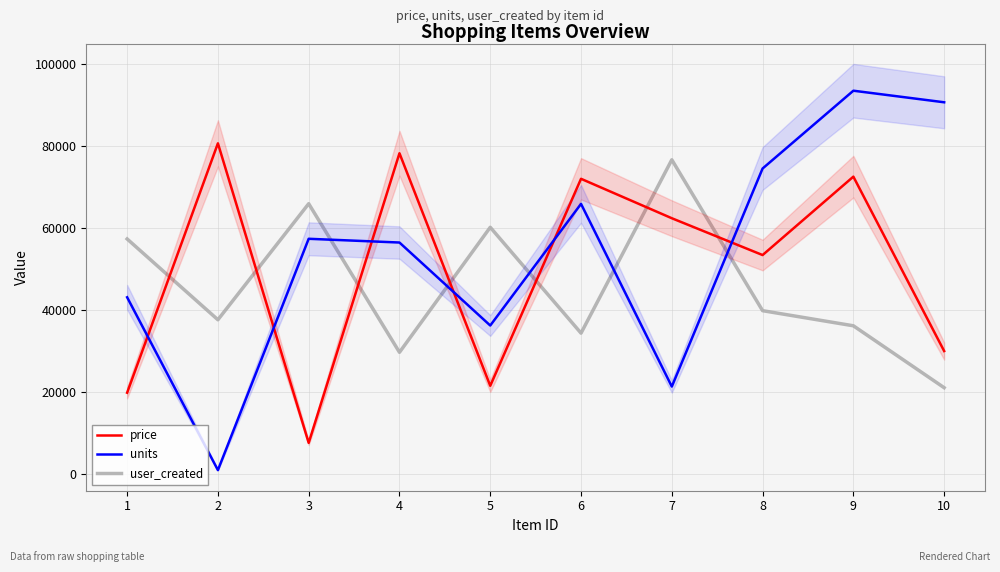

Which series has the widest spread of values?

units